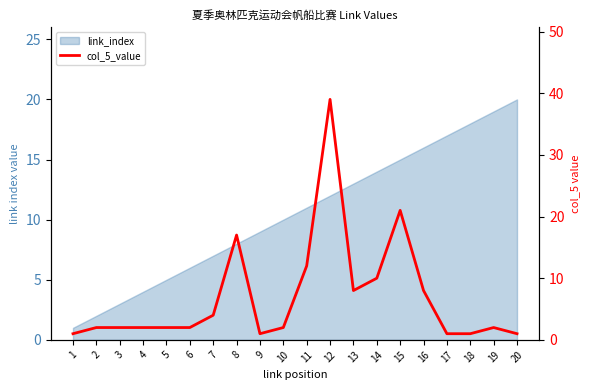

List the labels in order of value, largest first.

12, 15, 8, 11, 14, 13, 16, 7, 2, 3, 4, 5, 6, 10, 19, 1, 9, 17, 18, 20